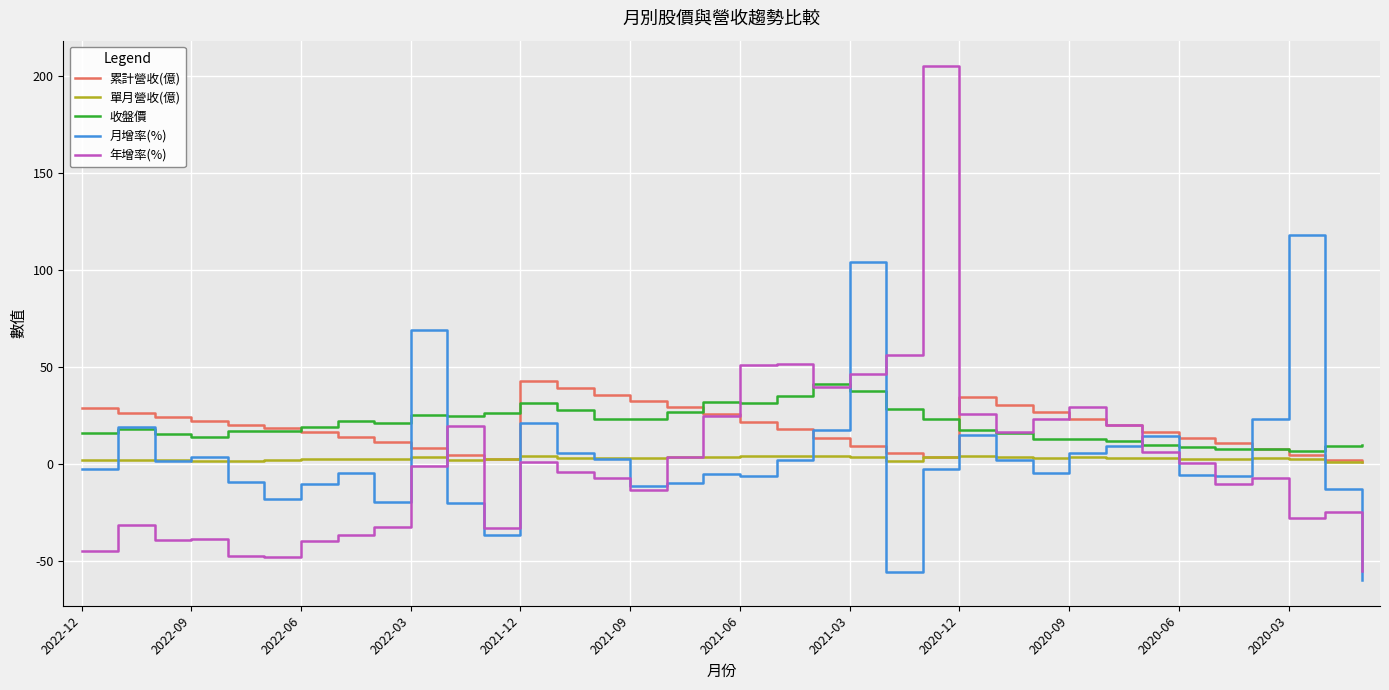

What is the smallest value displayed?

-59.7